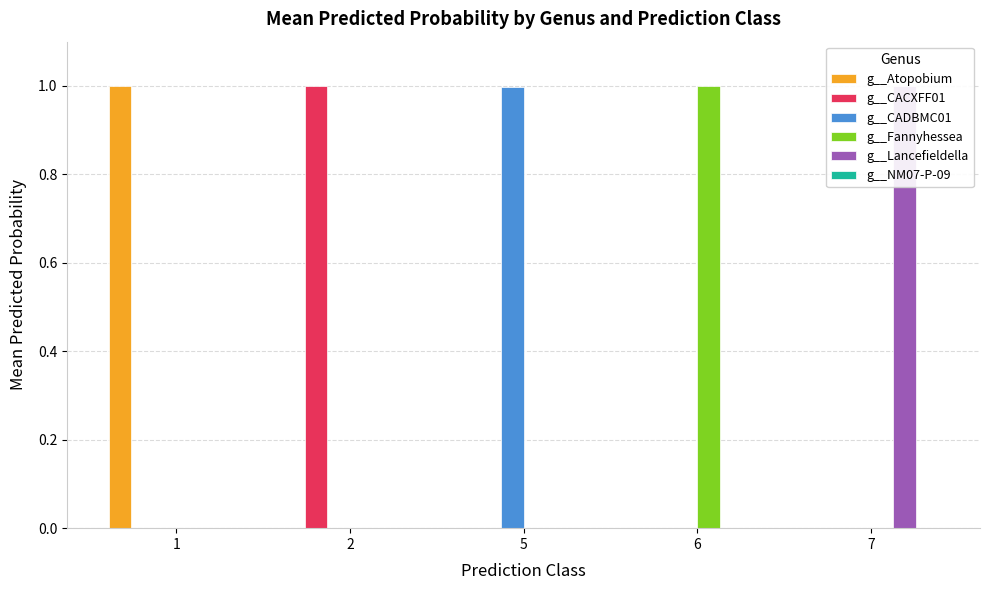

How many data points in g__CADBMC01 are above 0?

1